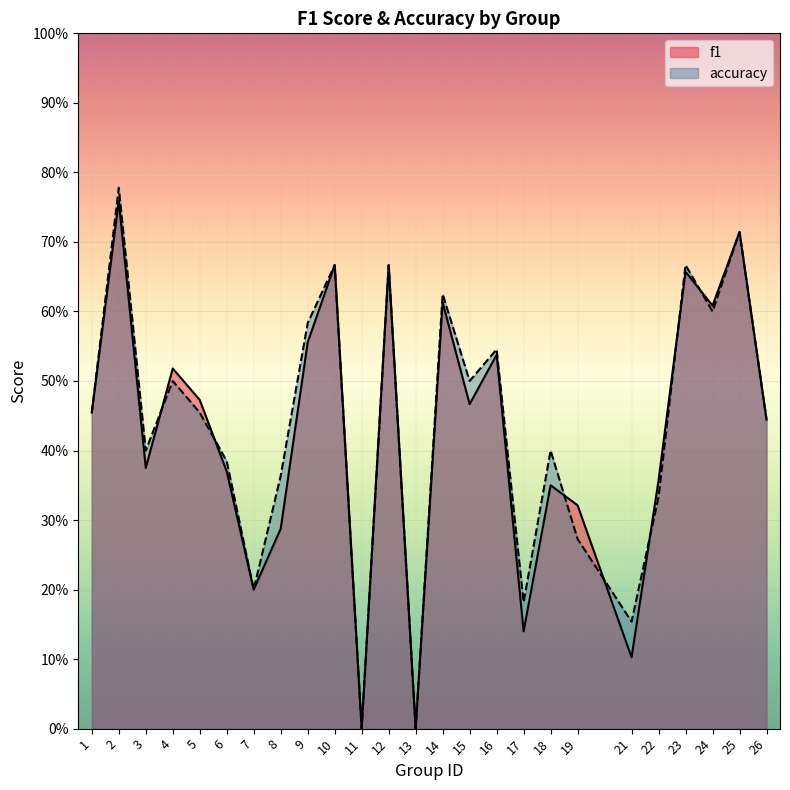

True or false: f1 and accuracy cross at least once.

True